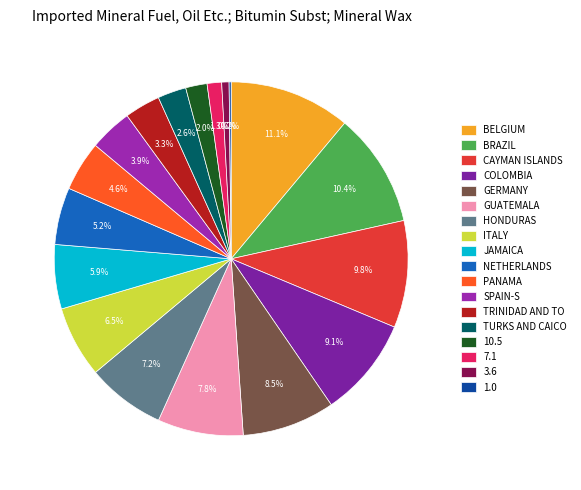

Is there a majority slice in this chart?

No